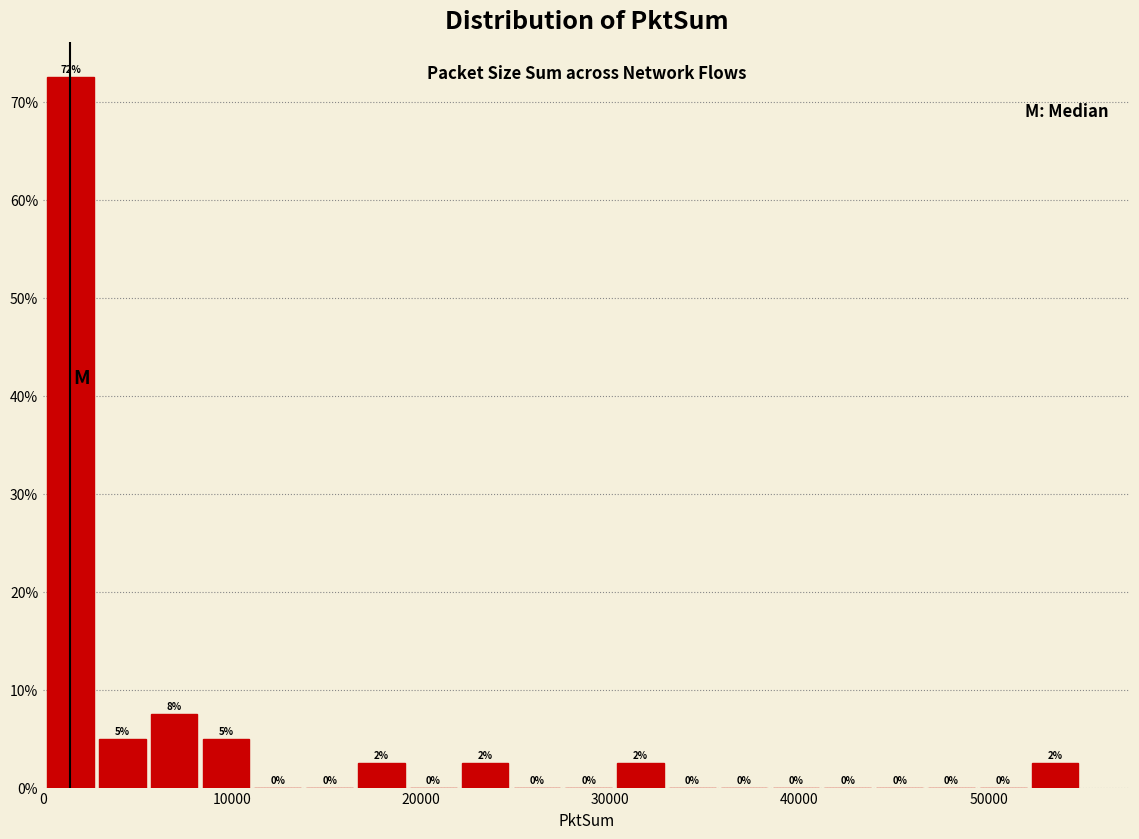

Around what value on the x-axis is the tallest bar? Give the approximate position of its centre, as read against the axis.

1000